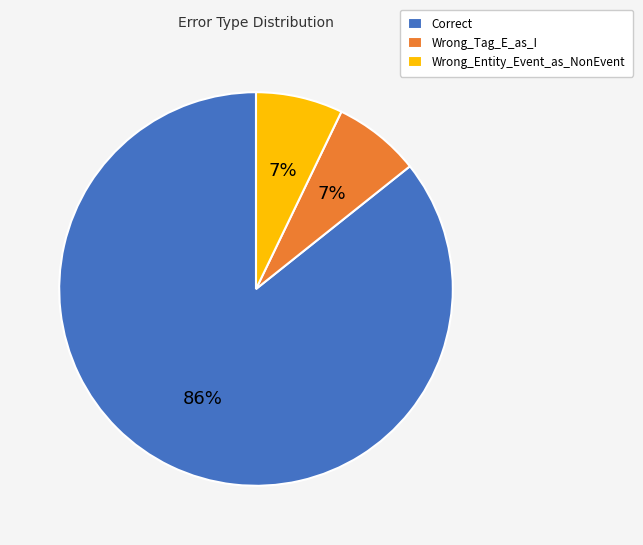

To the nearest percent, what percentage of the pie is Correct?

86%